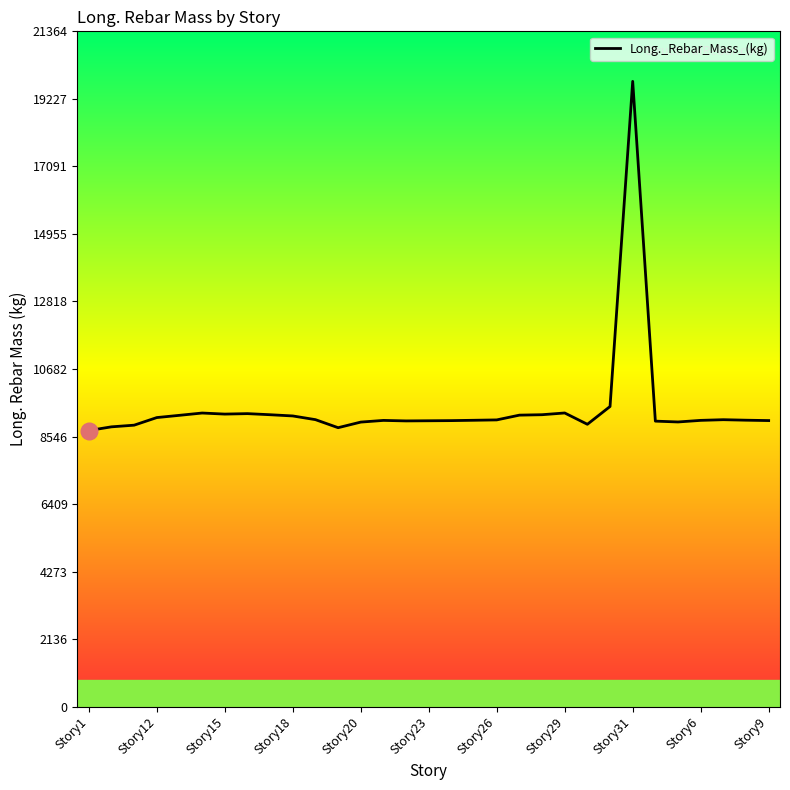

How many lines are shown in the chart?

1